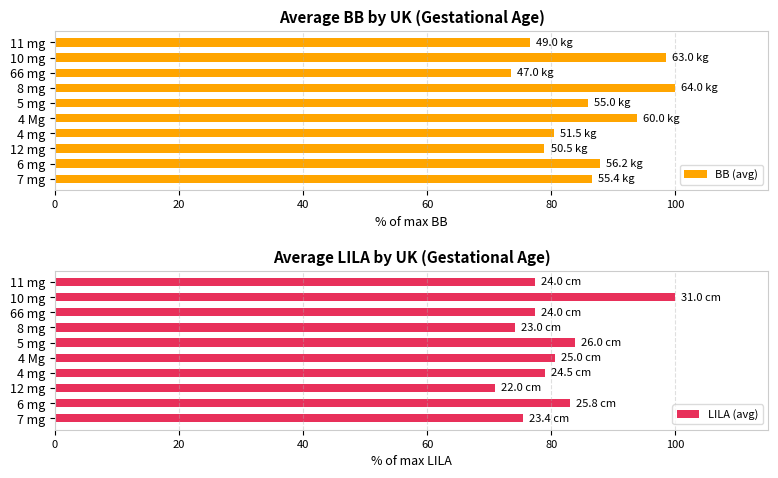

Reading right to left, transcribe all the data shown in this chart.

BB (avg): 76.6	98.4	73.4	100.0	85.9	93.8	80.5	78.9	87.9	86.6
LILA (avg): 77.4	100.0	77.4	74.2	83.9	80.6	79.0	71.0	83.1	75.5